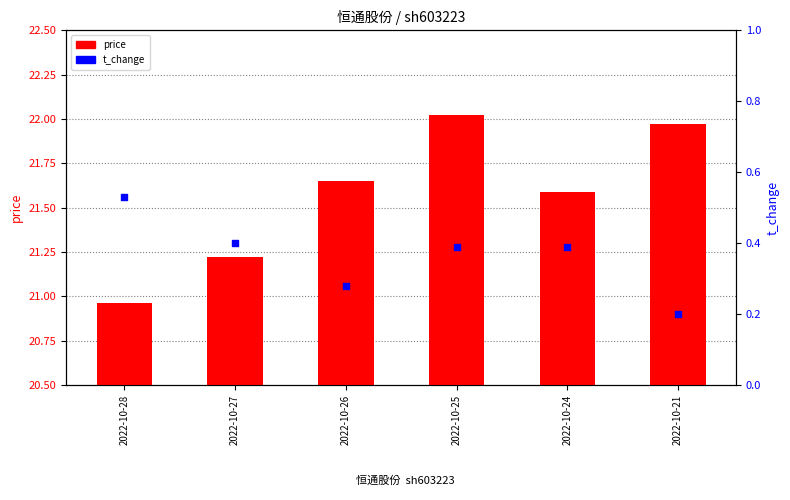

What are all the series names shown in the legend?

price, t_change